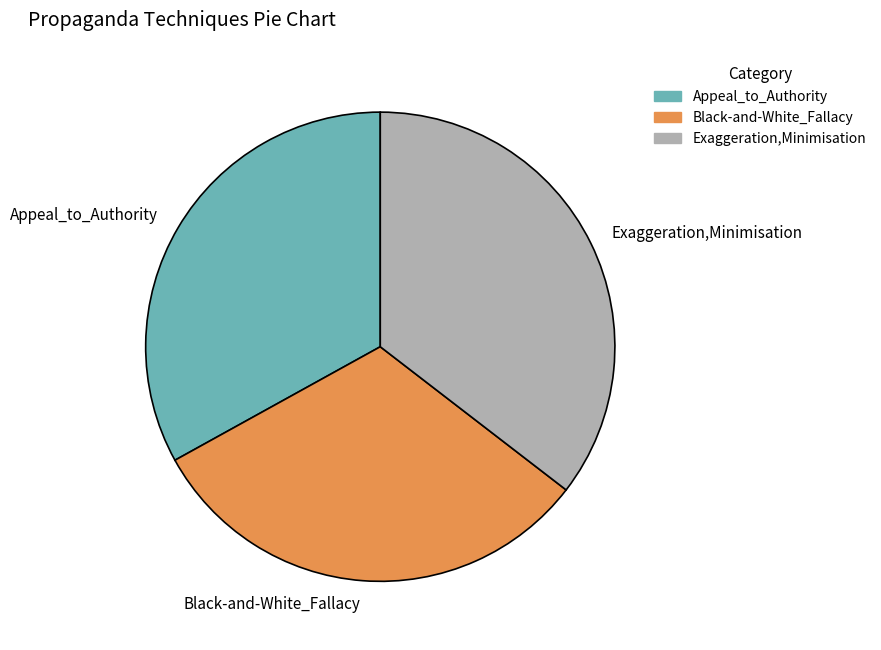

Which category has the biggest portion of the pie?

Exaggeration,Minimisation